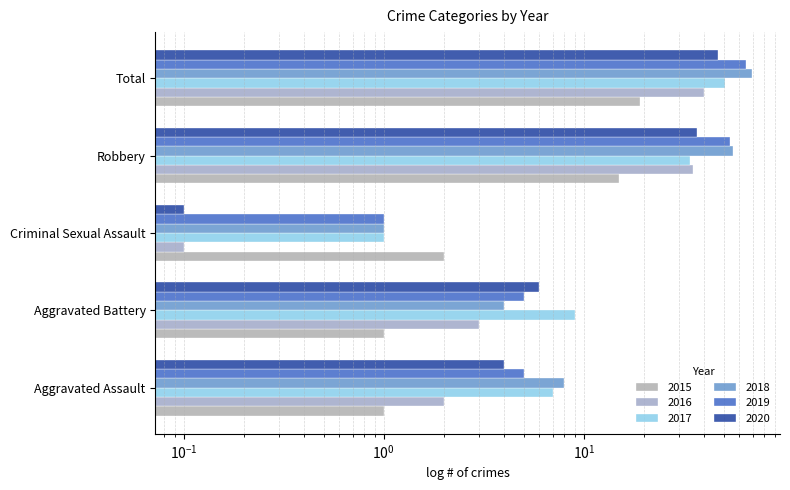

At which category is the sum across all series the highest?

Total